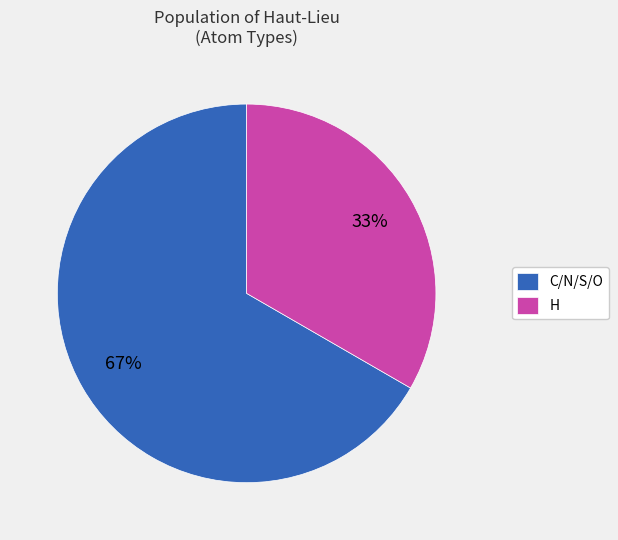

What is the smallest slice in the pie chart?

H